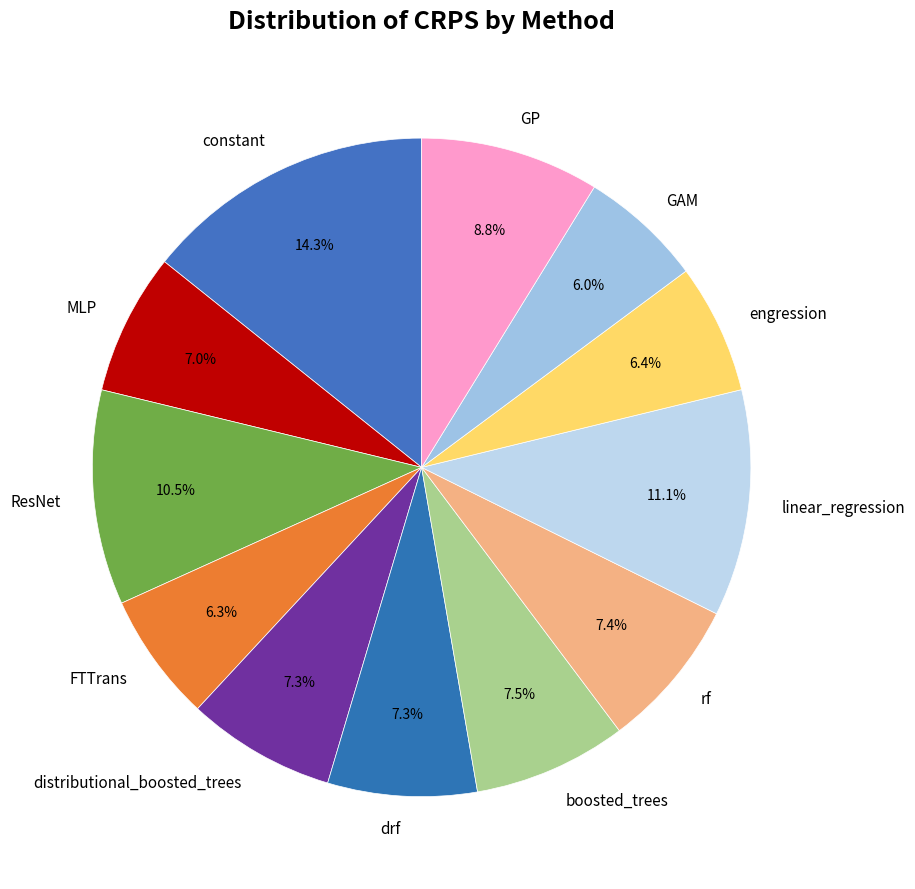

Between ResNet and constant, which is larger?

constant